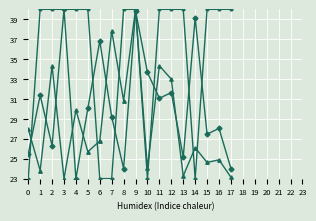

What is the smallest value displayed?

23.0